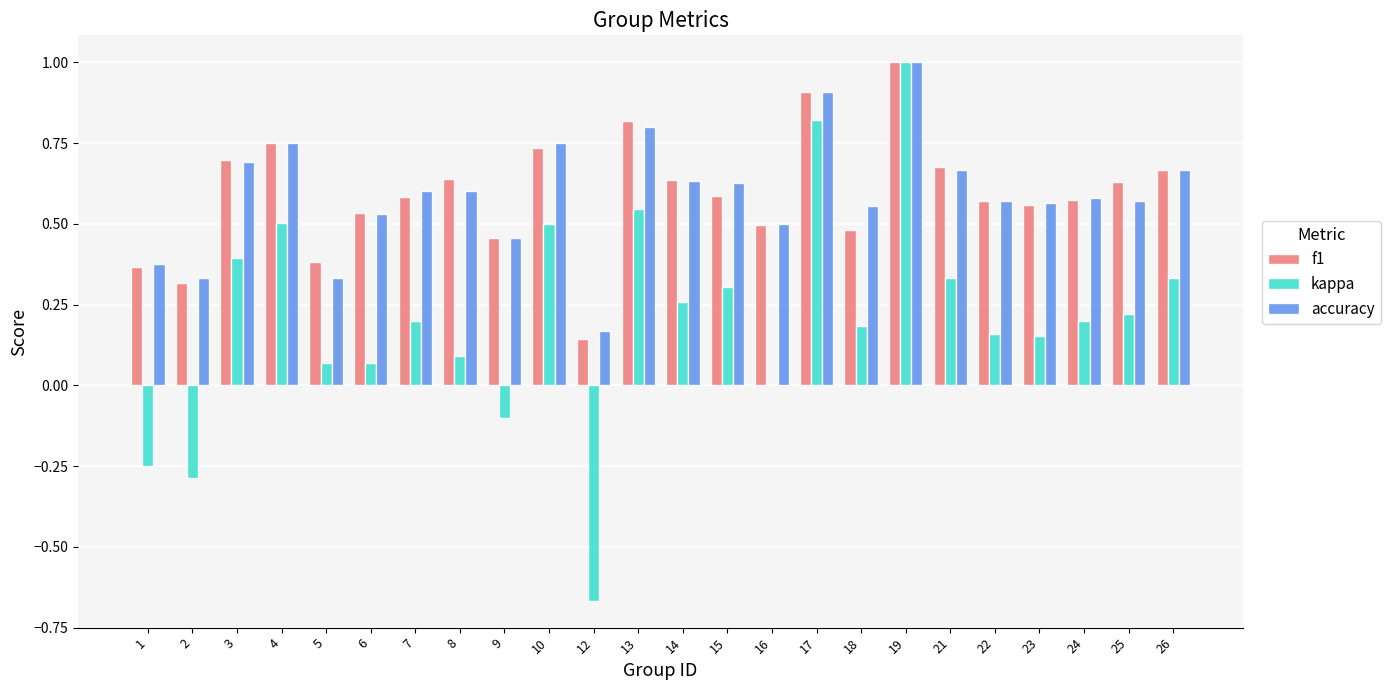

Which category has the highest value across all series?

19